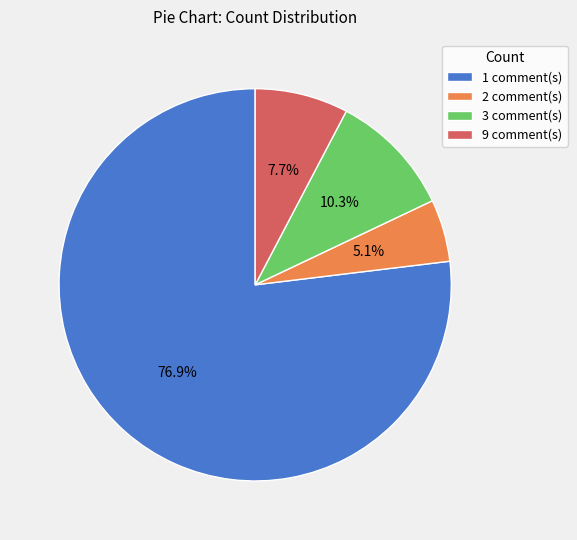

Which slice is the smallest?

2 comment(s)